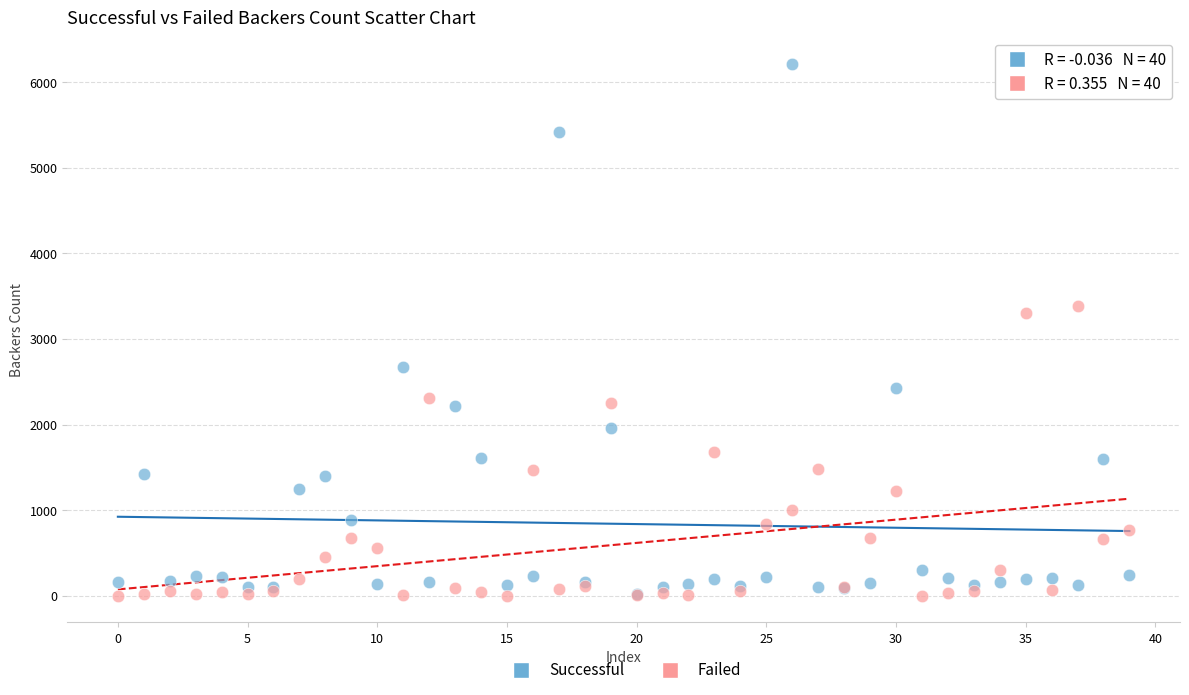

In the Successful series, what Y value is closest to 3114?

2673